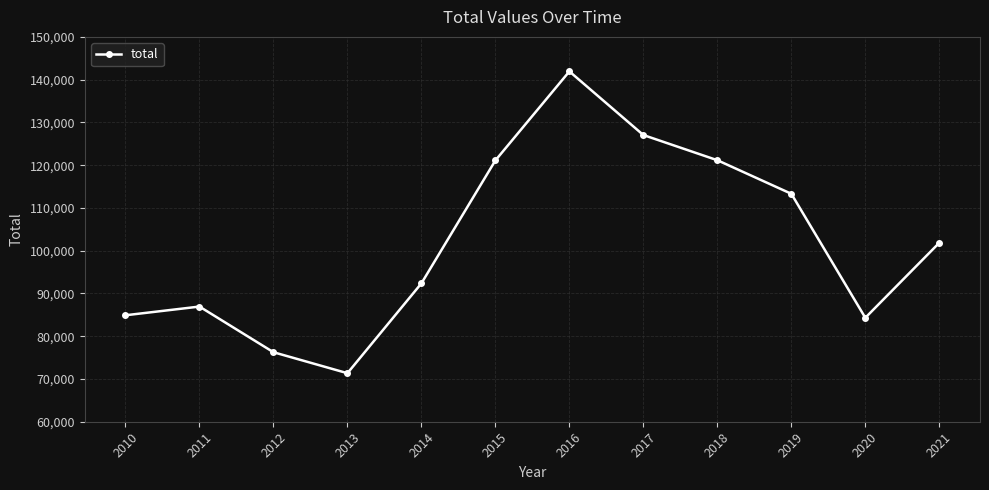

What is the smallest value displayed?

71348